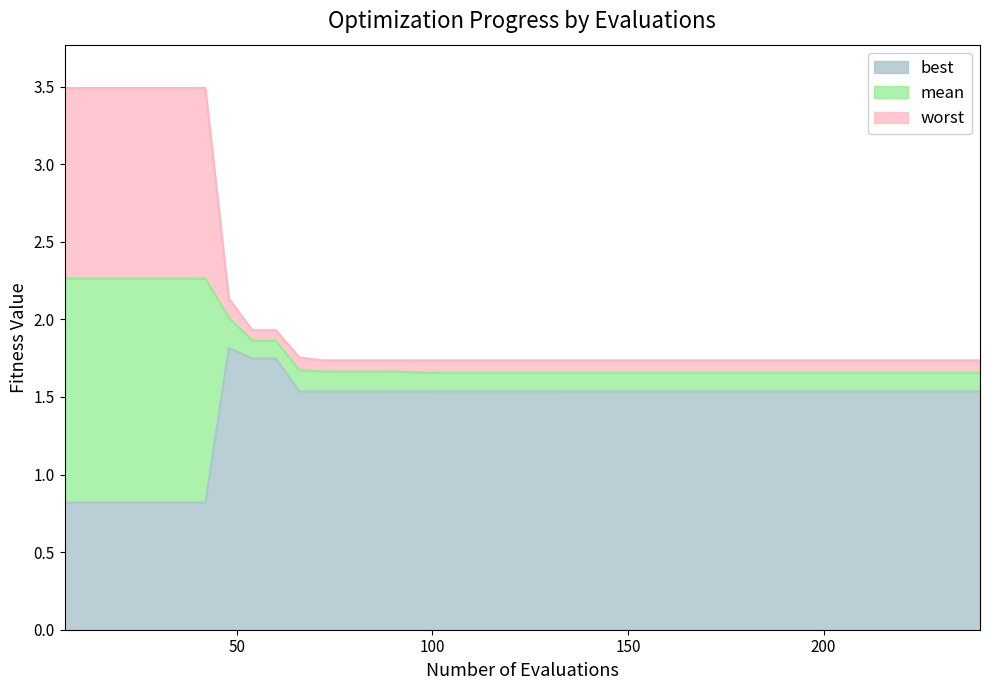

In worst, how many points are higher than both neighbors (excluding endpoints)?

1